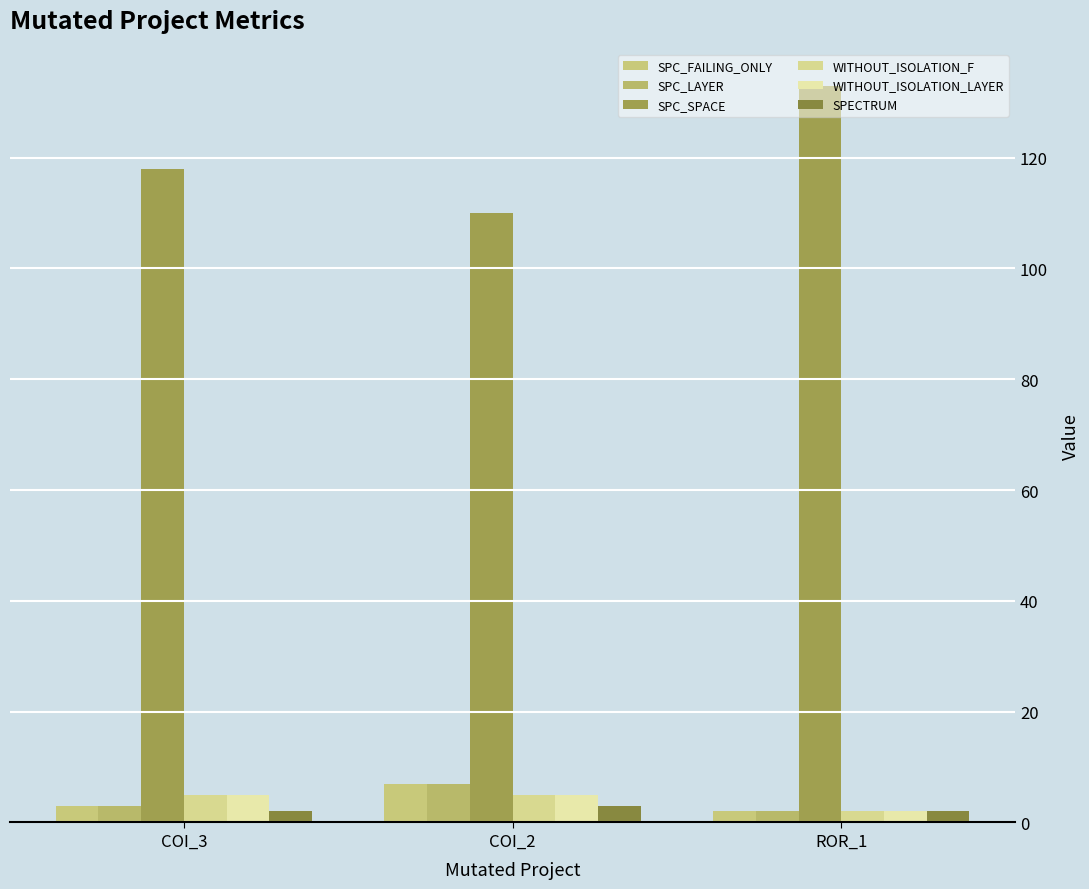

What is the label of the 2nd bar from the right?

COI_2